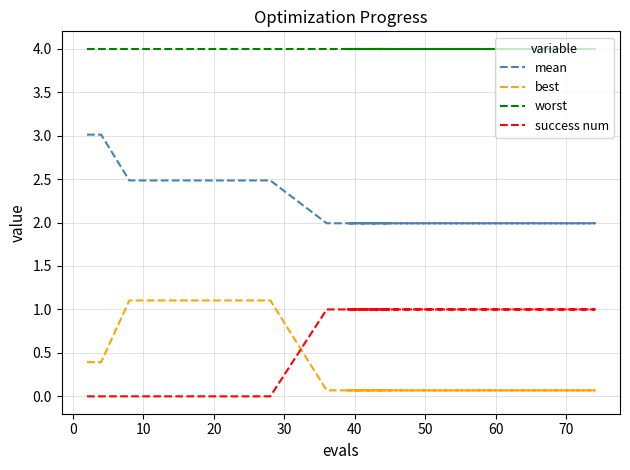

What are all the series names shown in the legend?

mean, best, worst, success num